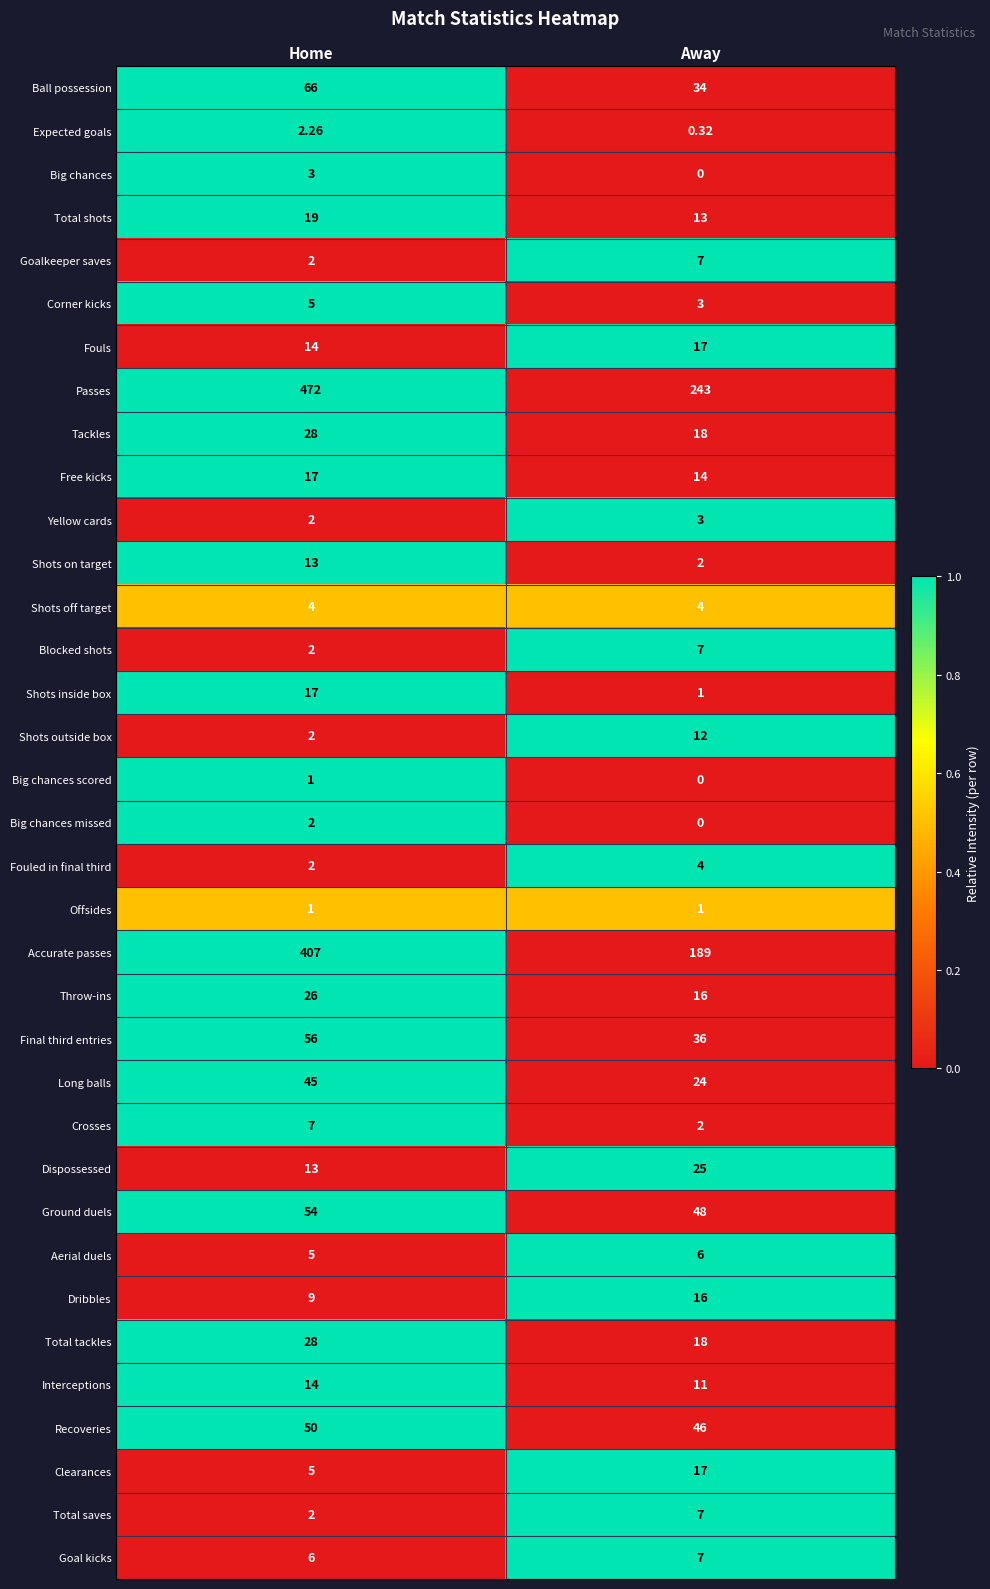

What is the total value across all series at Away?

851.3